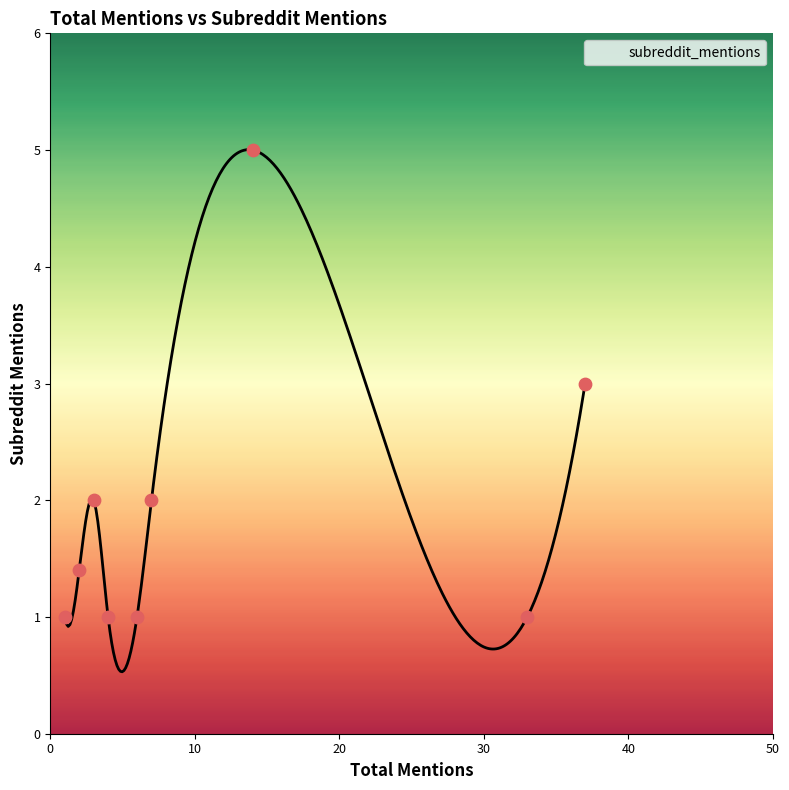

Between 3 and 3, which is larger?

3